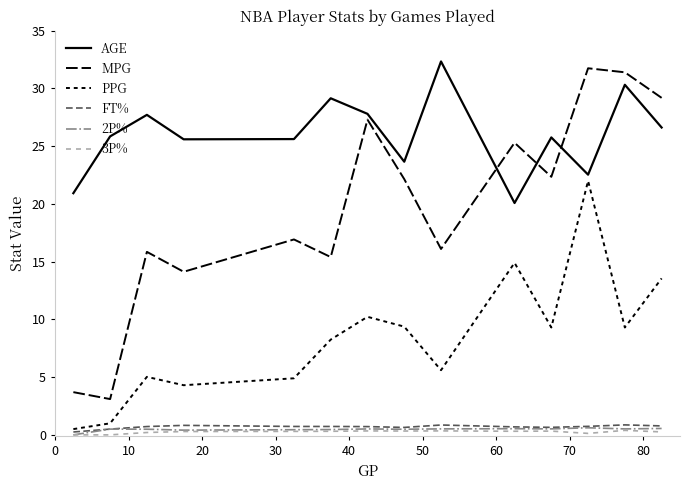

Reading left to right, transcribe all the data shown in this chart.

AGE: 20.9	25.9	27.7	25.6	25.6	29.1	27.8	23.7	32.3	20.1	25.8	22.5	30.3	26.6
MPG: 3.7	3.1	15.9	14.1	16.9	15.4	27.3	22.1	16.1	25.3	22.4	31.8	31.4	29.2
PPG: 0.5	1.0	5.0	4.3	4.9	8.2	10.2	9.4	5.6	14.9	9.3	22.0	9.3	13.6
FT%: 0.2	0.5	0.7	0.8	0.7	0.7	0.7	0.6	0.9	0.7	0.7	0.7	0.9	0.8
2P%: 0.0	0.5	0.5	0.4	0.4	0.5	0.5	0.5	0.5	0.5	0.5	0.6	0.5	0.6
3P%: 0.0	0.0	0.2	0.3	0.3	0.3	0.3	0.3	0.3	0.3	0.3	0.1	0.4	0.3